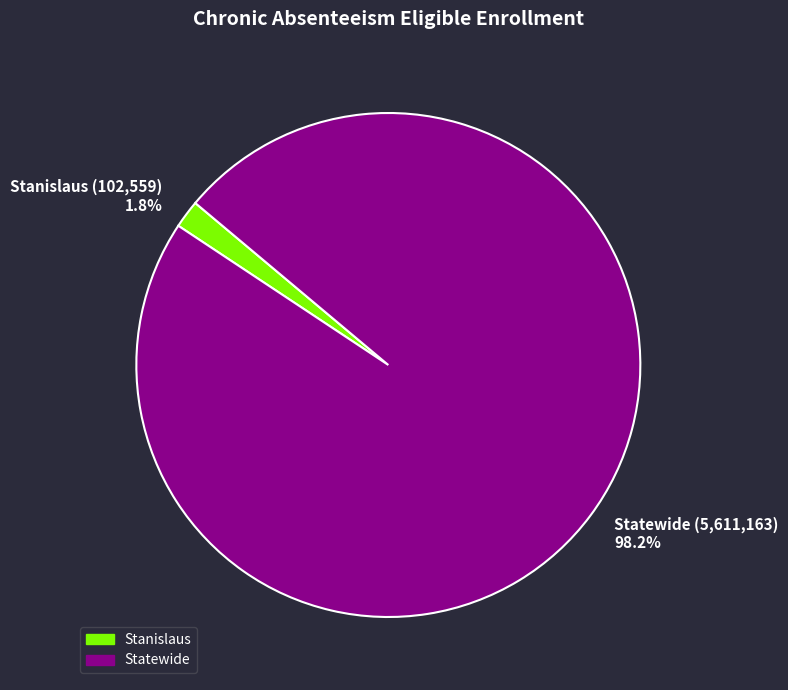

How many segments does this pie chart have?

2